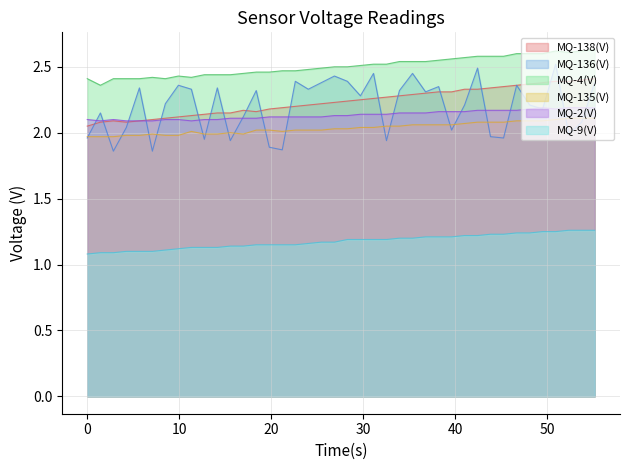

Reading left to right, what are all the values shown in this chart?

MQ-138(V): 2.0	2.1	2.1	2.1	2.1	2.1	2.1	2.1	2.1	2.1	2.1	2.1	2.2	2.2	2.2	2.2	2.2	2.2	2.2	2.2	2.2	2.2	2.3	2.3	2.3	2.3	2.3	2.3	2.3	2.3	2.3	2.3	2.4	2.4	2.4	2.4	2.4	2.4	2.4	2.4
MQ-136(V): 2.0	2.1	1.9	2.0	2.3	1.9	2.2	2.4	2.3	1.9	2.3	1.9	2.1	2.3	1.9	1.9	2.4	2.3	2.4	2.4	2.4	2.3	2.5	1.9	2.3	2.5	2.3	2.4	2.0	2.2	2.5	2.0	2.0	2.4	2.2	2.2	2.5	2.0	2.1	2.4
MQ-4(V): 2.4	2.4	2.4	2.4	2.4	2.4	2.4	2.4	2.4	2.4	2.4	2.4	2.5	2.5	2.5	2.5	2.5	2.5	2.5	2.5	2.5	2.5	2.5	2.5	2.5	2.5	2.5	2.5	2.6	2.6	2.6	2.6	2.6	2.6	2.6	2.6	2.6	2.6	2.6	2.6
MQ-135(V): 2.0	2.0	2.0	2.0	2.0	2.0	2.0	2.0	2.0	2.0	2.0	2.0	2.0	2.0	2.0	2.0	2.0	2.0	2.0	2.0	2.0	2.0	2.0	2.0	2.0	2.1	2.1	2.1	2.1	2.1	2.1	2.1	2.1	2.1	2.1	2.1	2.1	2.1	2.1	2.1
MQ-2(V): 2.1	2.1	2.1	2.1	2.1	2.1	2.1	2.1	2.1	2.1	2.1	2.1	2.1	2.1	2.1	2.1	2.1	2.1	2.1	2.1	2.1	2.1	2.1	2.1	2.1	2.1	2.1	2.2	2.2	2.2	2.2	2.2	2.2	2.2	2.2	2.2	2.2	2.2	2.2	2.2
MQ-9(V): 1.1	1.1	1.1	1.1	1.1	1.1	1.1	1.1	1.1	1.1	1.1	1.1	1.1	1.1	1.1	1.1	1.1	1.2	1.2	1.2	1.2	1.2	1.2	1.2	1.2	1.2	1.2	1.2	1.2	1.2	1.2	1.2	1.2	1.2	1.2	1.2	1.2	1.3	1.3	1.3